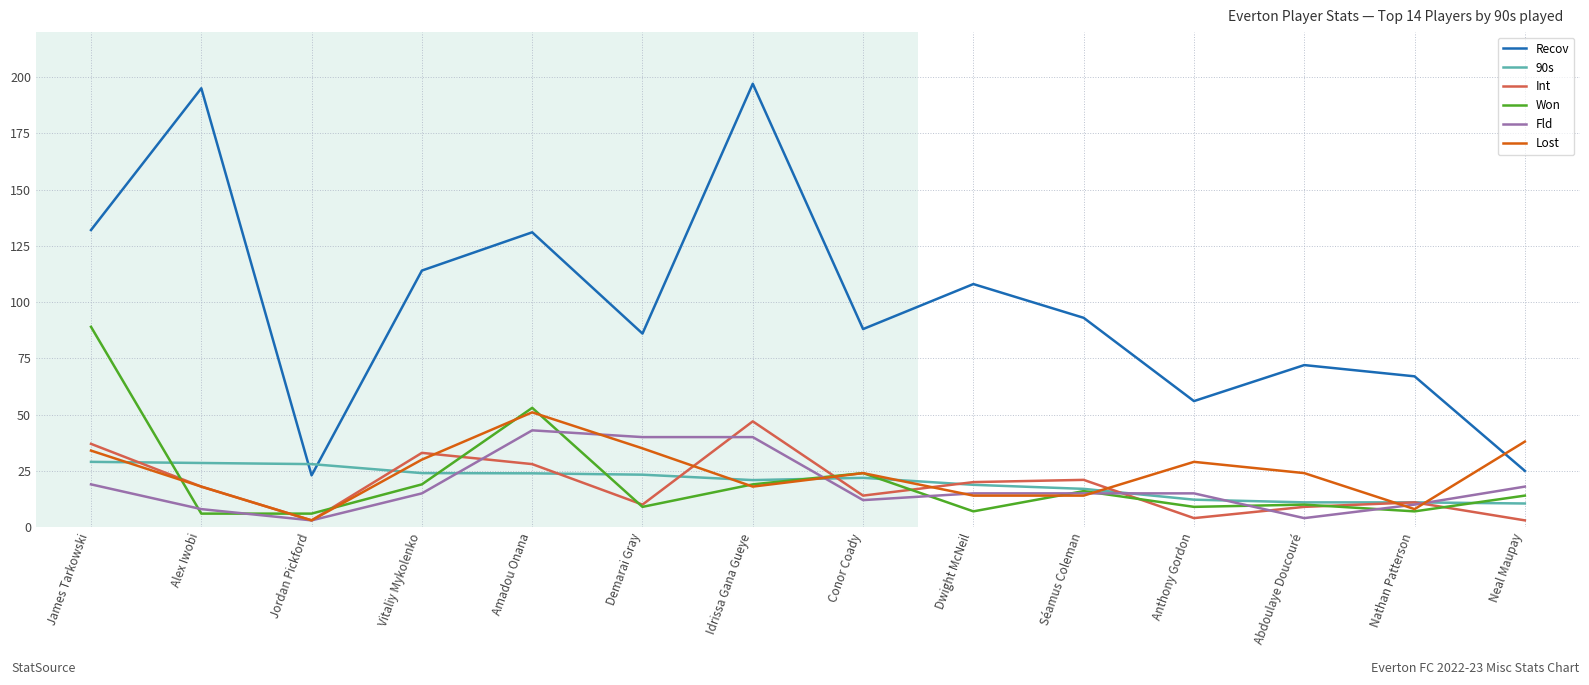

Which series has the largest range (max minus min)?

Recov